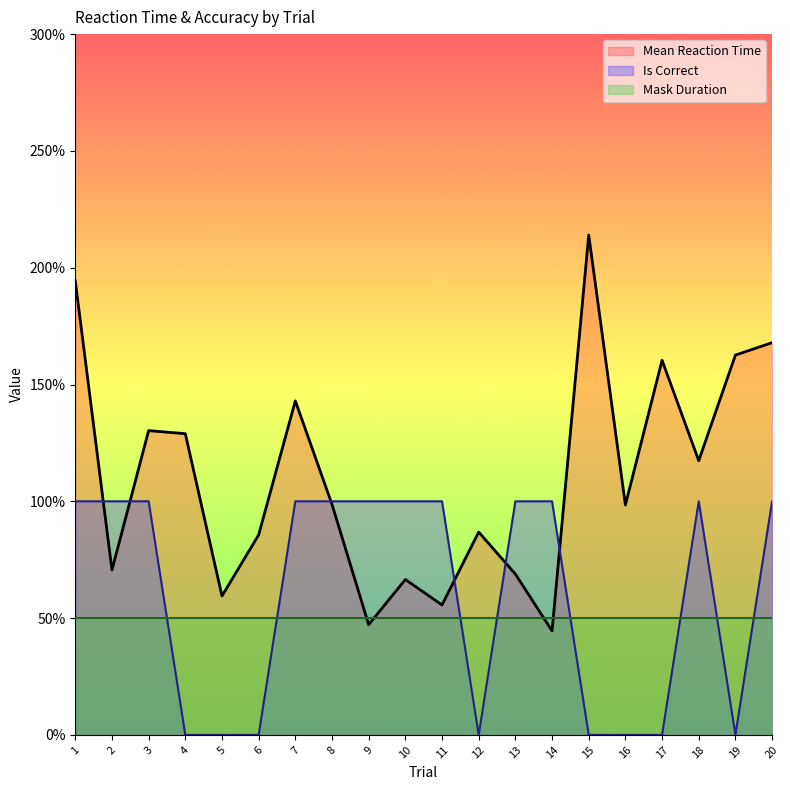

Where is Mean Reaction Time nearest to the value 1?

8